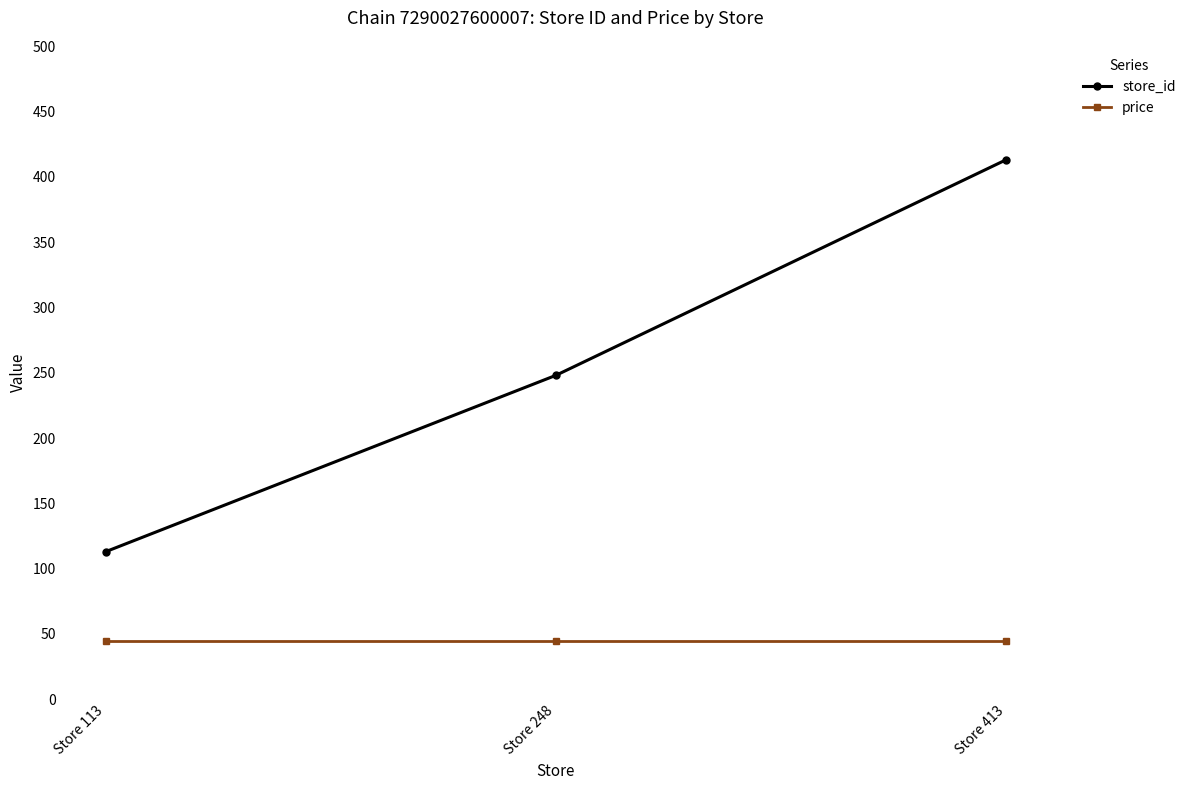

How many categories are shown in the chart?

3